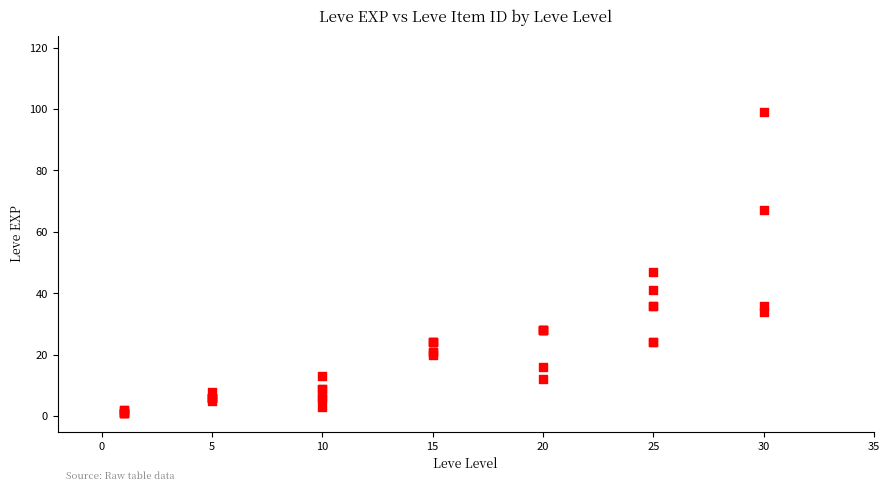

What Y value in the scatter plot is closest to 50?

47